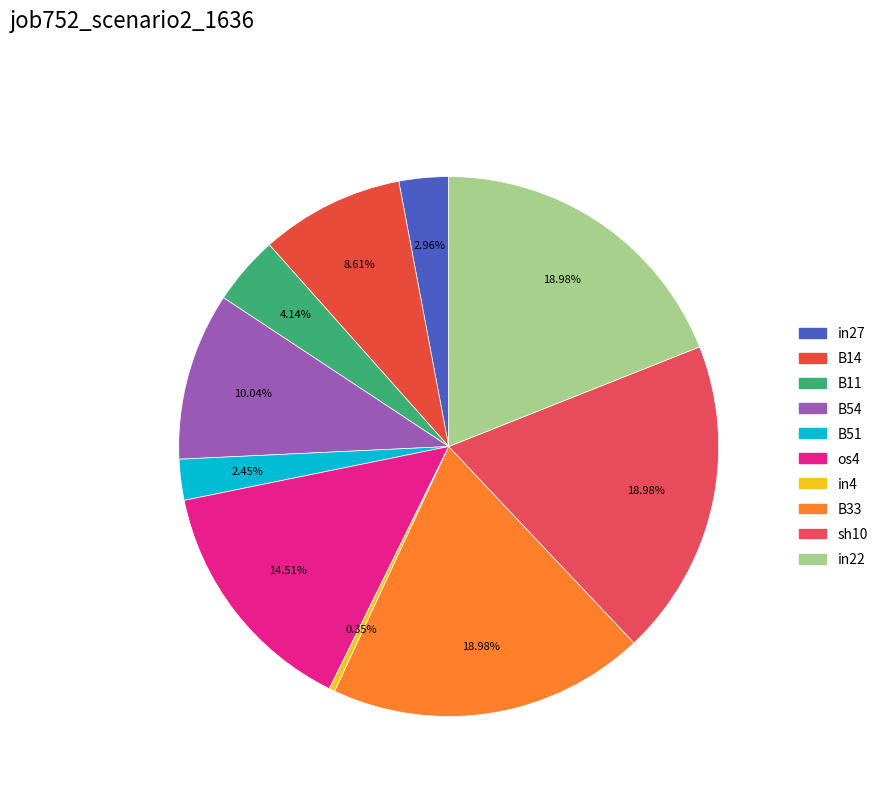

Is it true that sh10 is 33% of the pie?

False